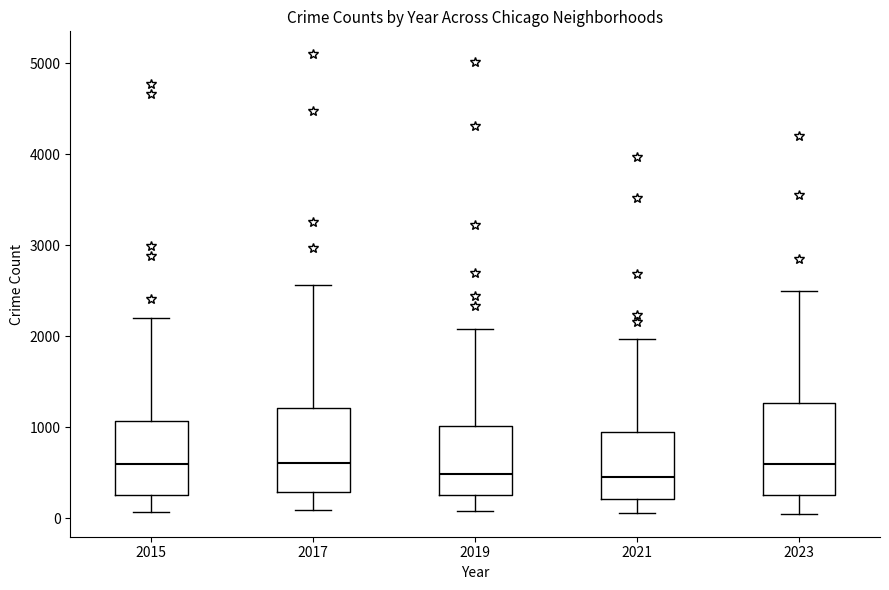

Reading left to right, transcribe this box plot: for each box, give where its median line is, the range the box spans, and where its two whiskers end, as read against the y-axis. The values are not printed on the chart, so give them approximately, as read against the axis.

2015: median 600, box 300 to 1100, whiskers 100 to 2200
2017: median 600, box 300 to 1200, whiskers 100 to 2600
2019: median 500, box 300 to 1000, whiskers 100 to 2100
2021: median 500, box 200 to 900, whiskers 100 to 2000
2023: median 600, box 300 to 1300, whiskers 100 to 2500